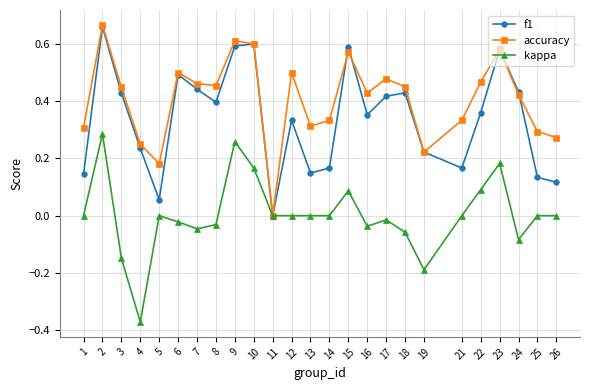

Where is the first local maximum for accuracy?

2